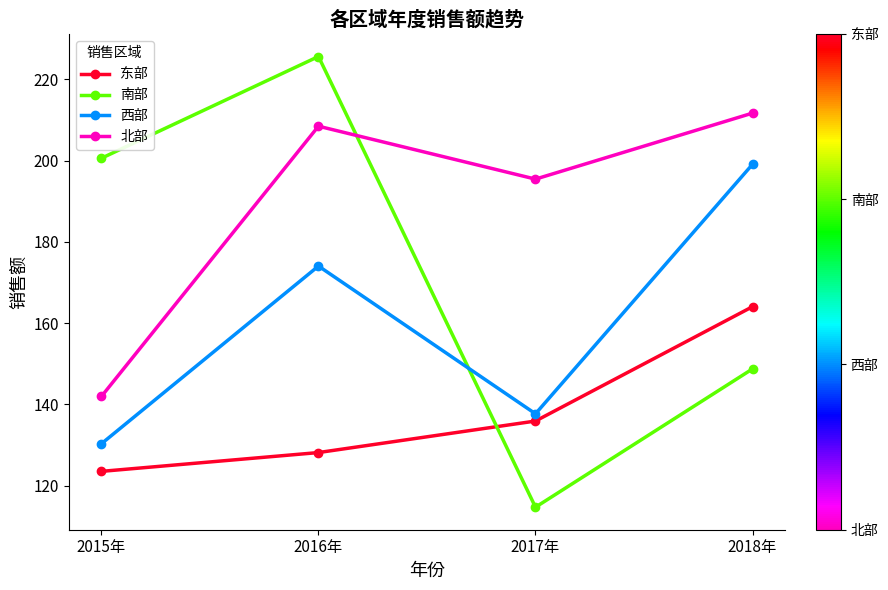

Rank the series at 2017年 from highest to lowest value.

北部, 西部, 东部, 南部